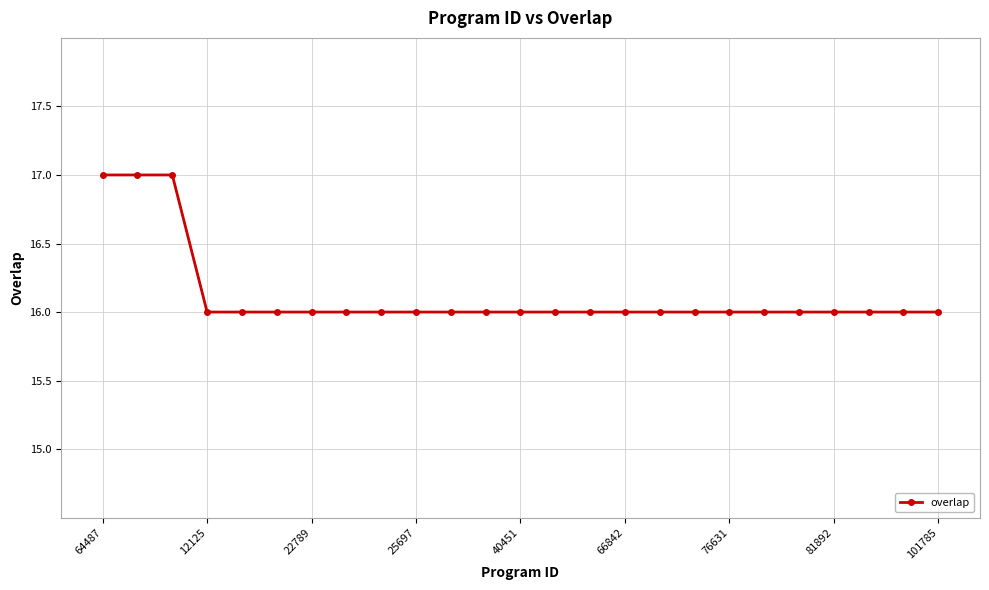

Does the chart have visible grid lines?

Yes